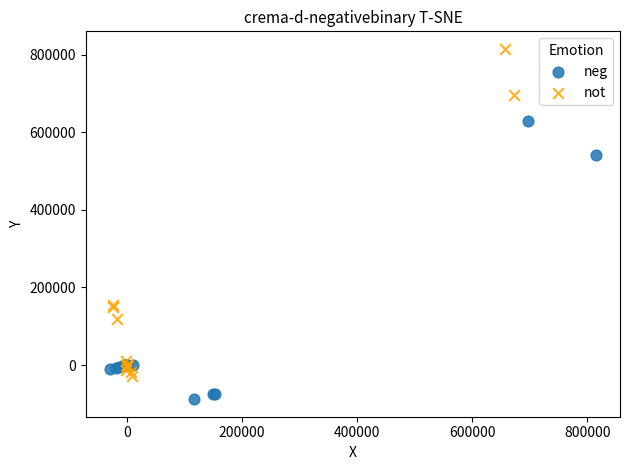

Which series reaches the maximum Y coordinate?

not